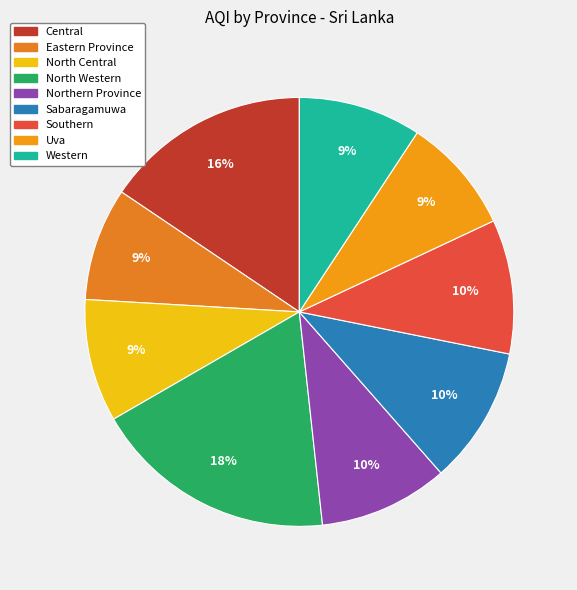

Count the number of slices in the pie.

9